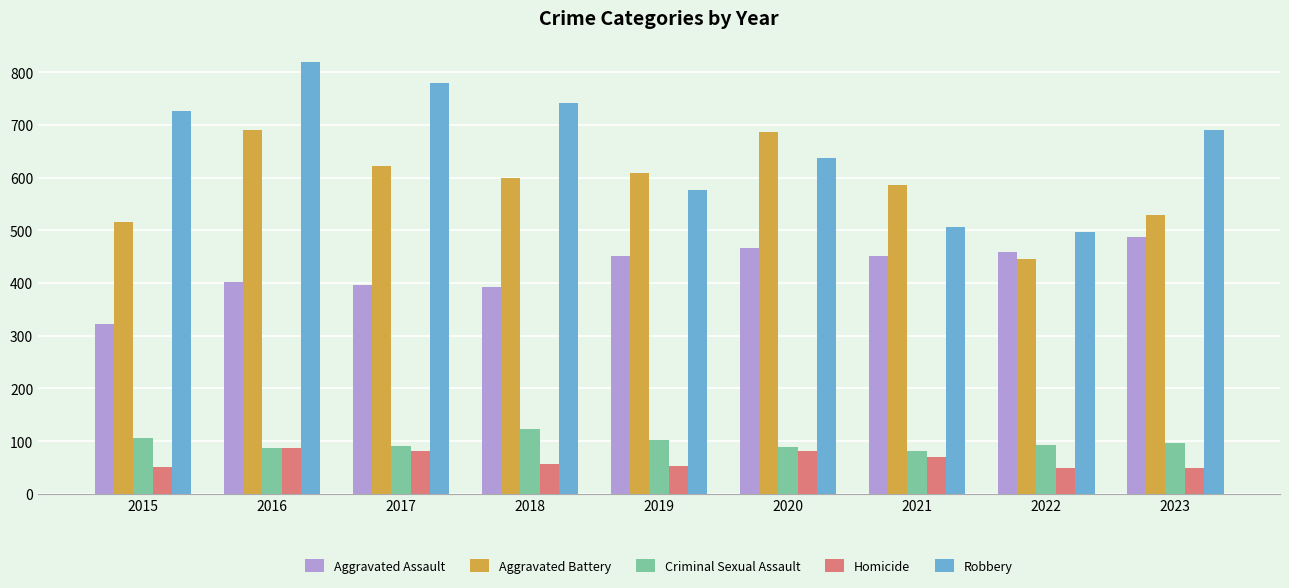

Where is Aggravated Battery nearest to the value 568?

2021